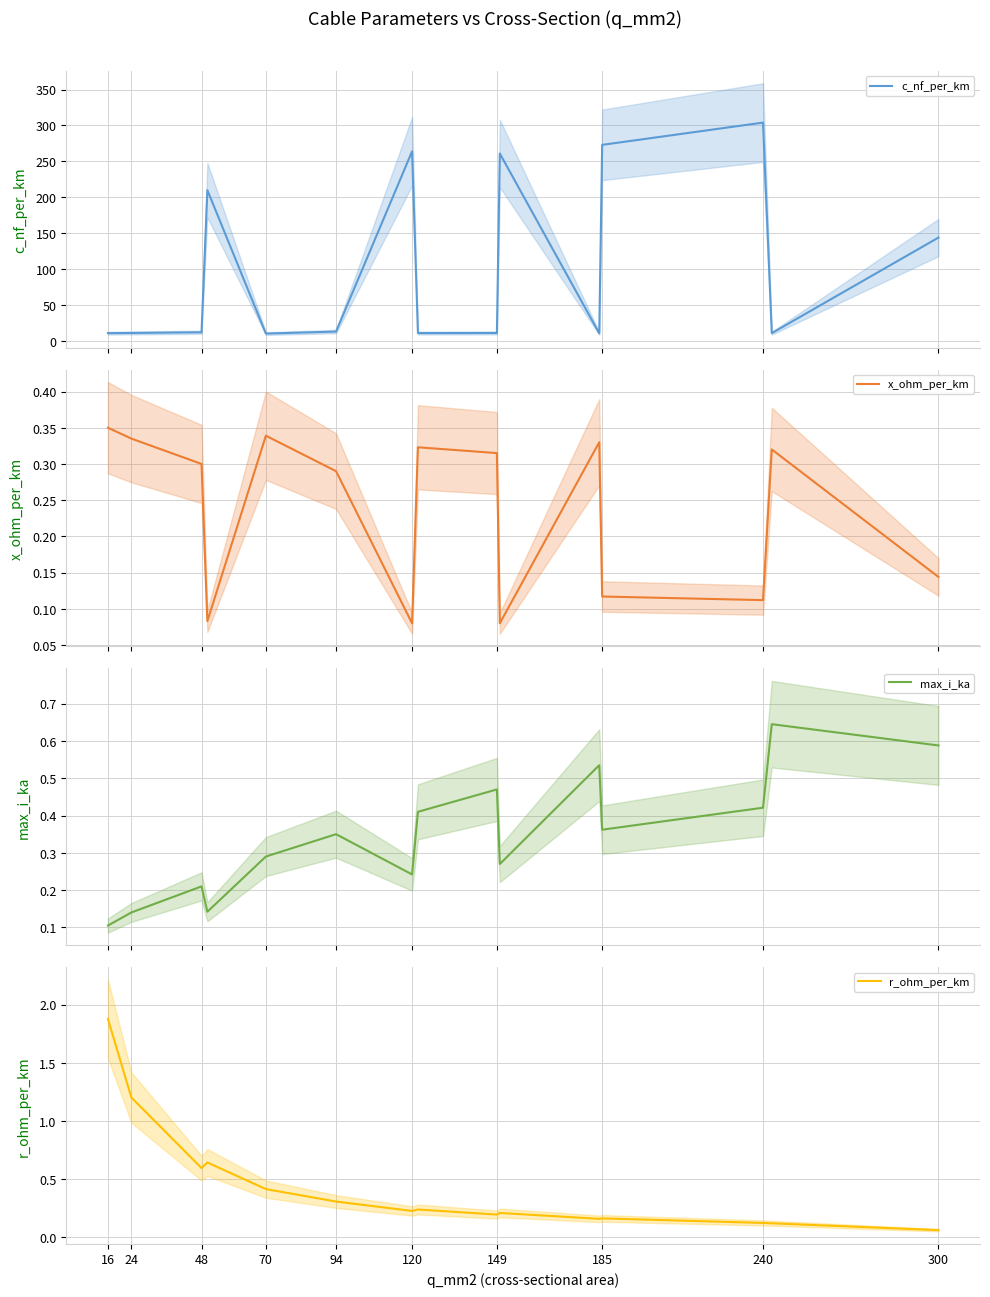

What is the difference between the highest and lowest values at 16?

10.9